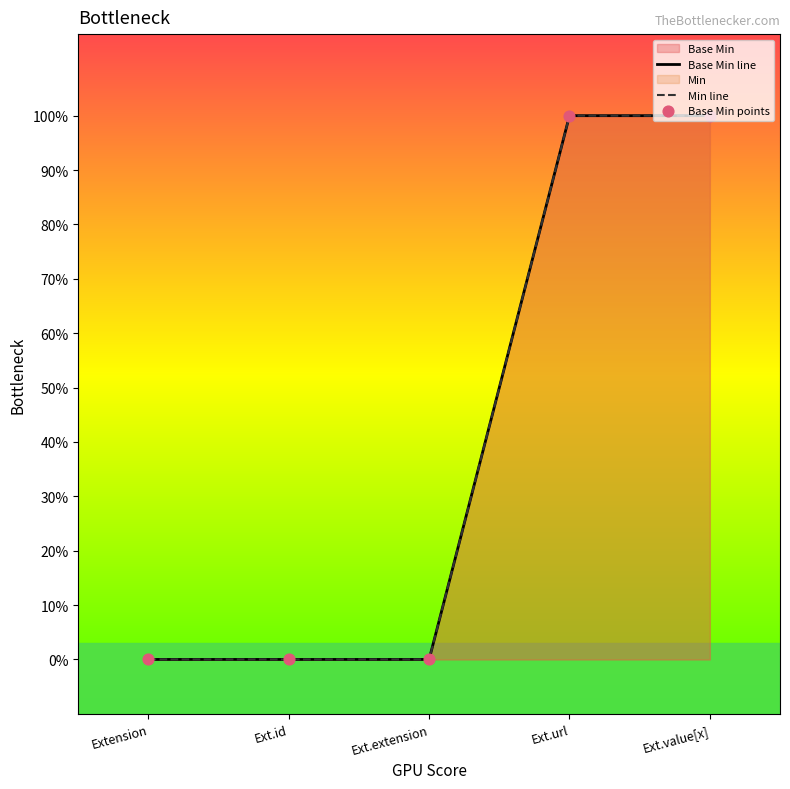

At which category is the sum across all series the highest?

Ext.url